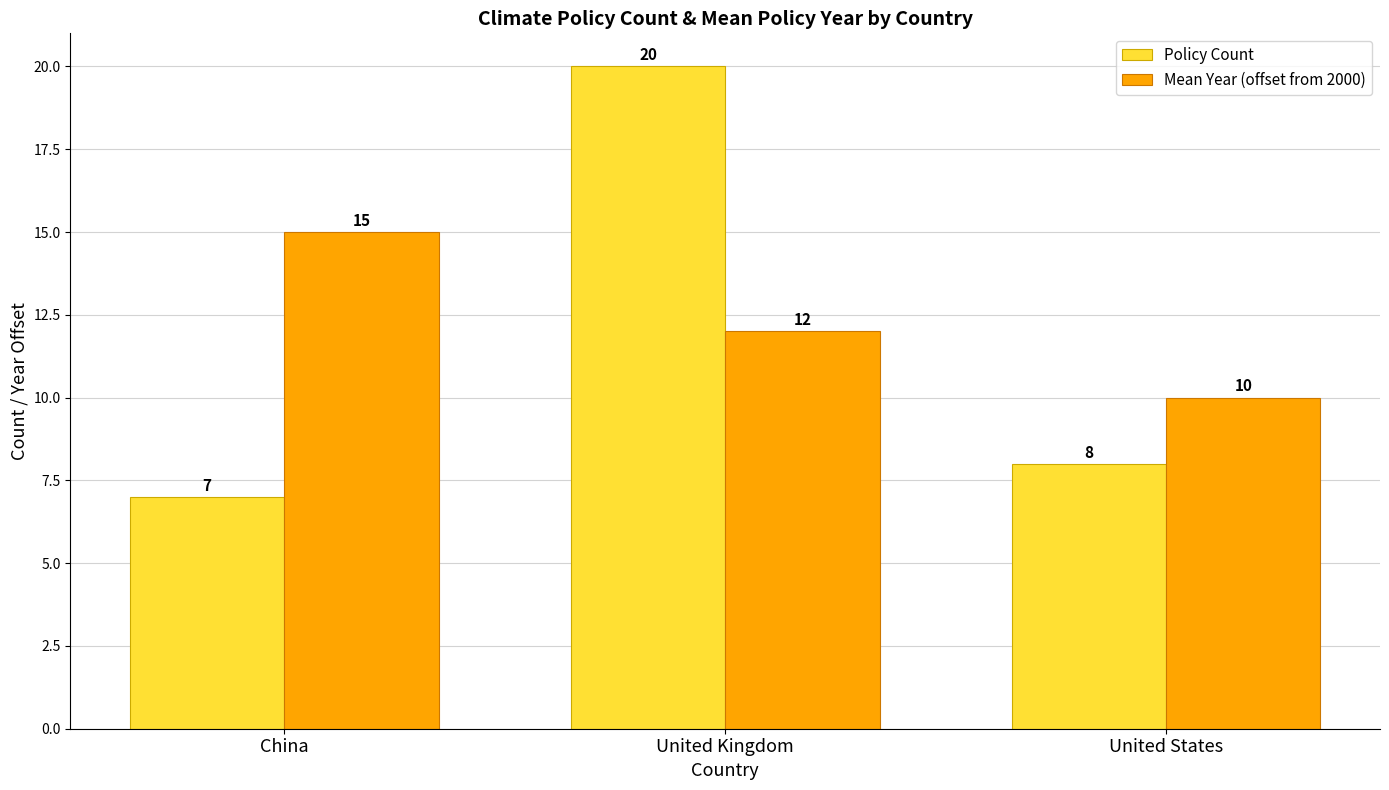

Which category has the lowest value in the Policy Count series?

China